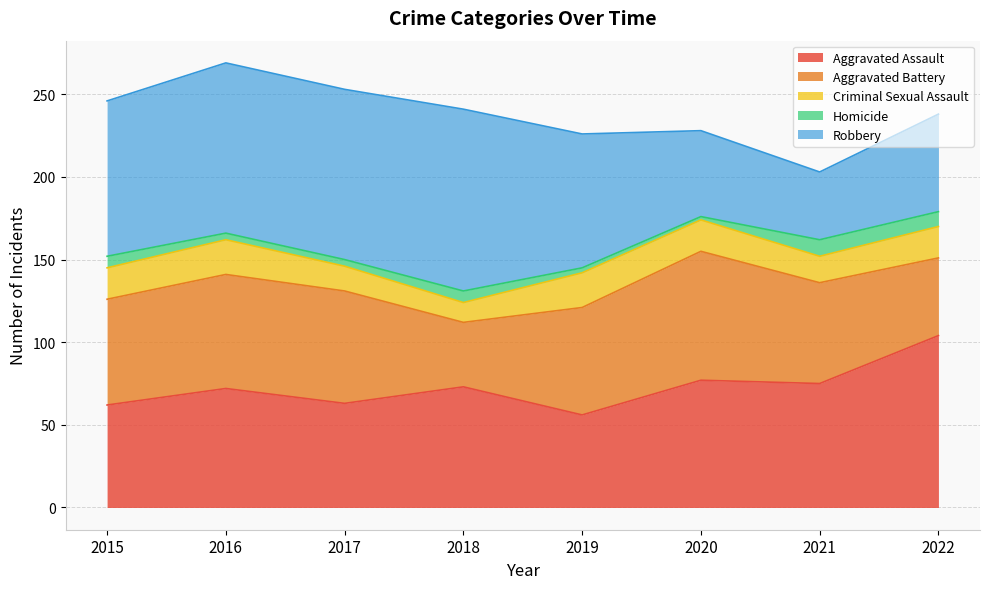

Which series changed the most between 2015 and 2017?

Robbery